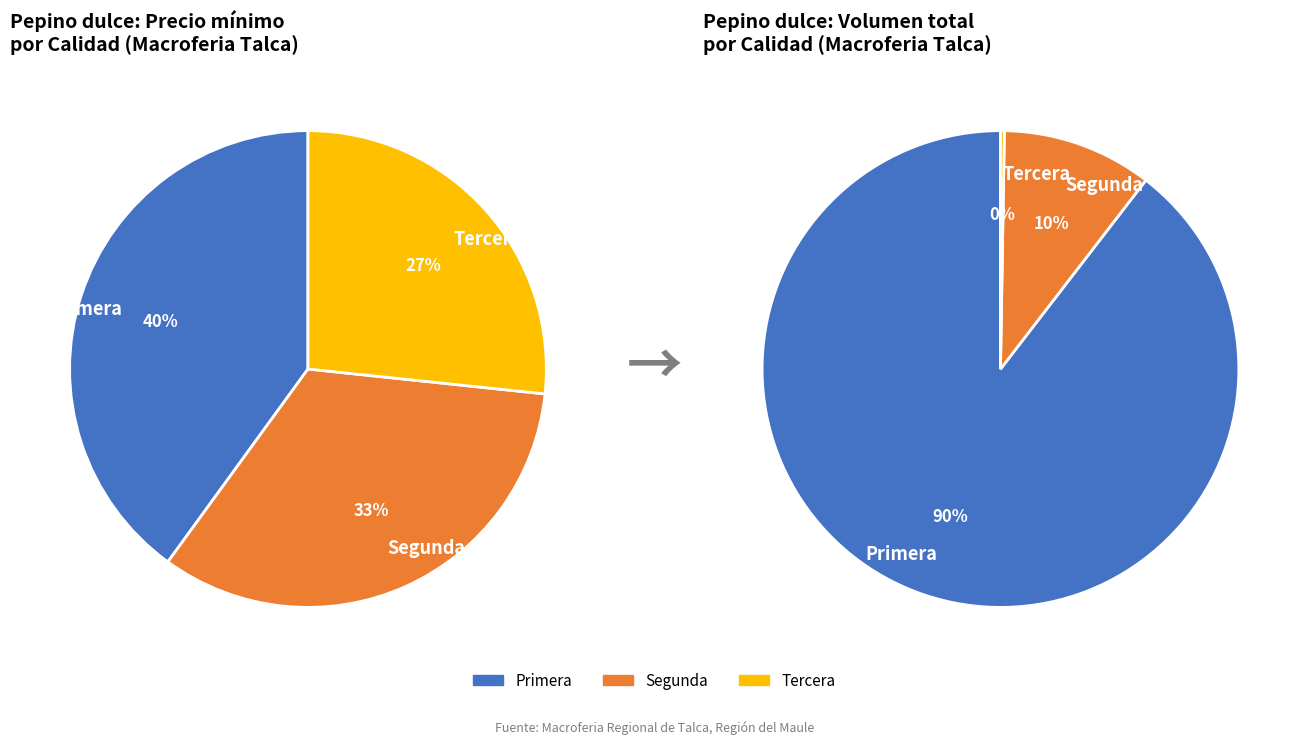

Count the number of slices in the pie.

3